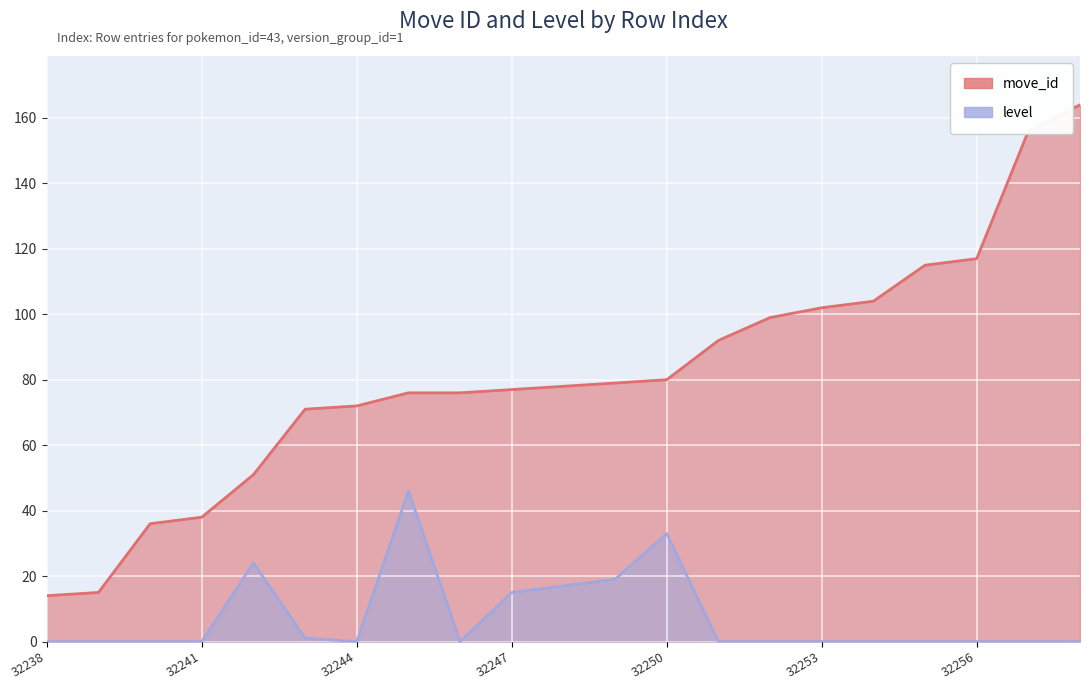

What is the sum of the move_id values at 32251 and 32245?

168